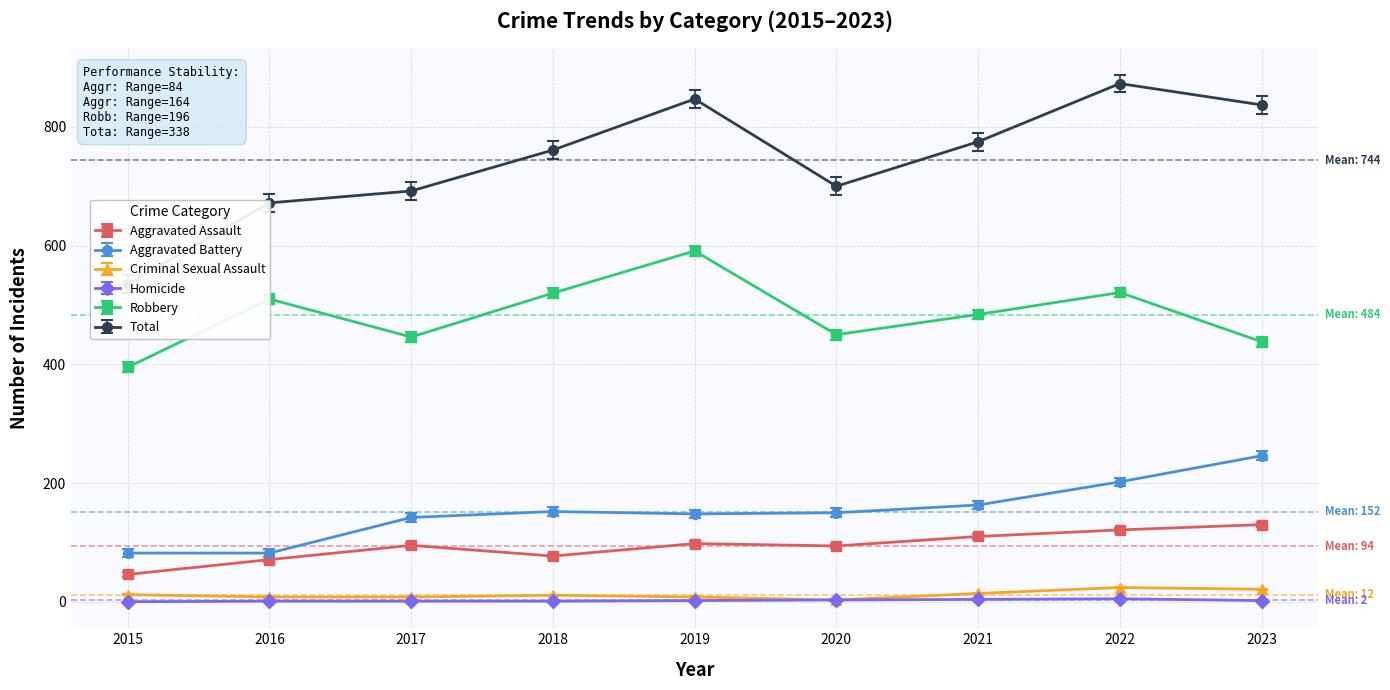

The value of Robbery at 2019 is 591. True or false?

True